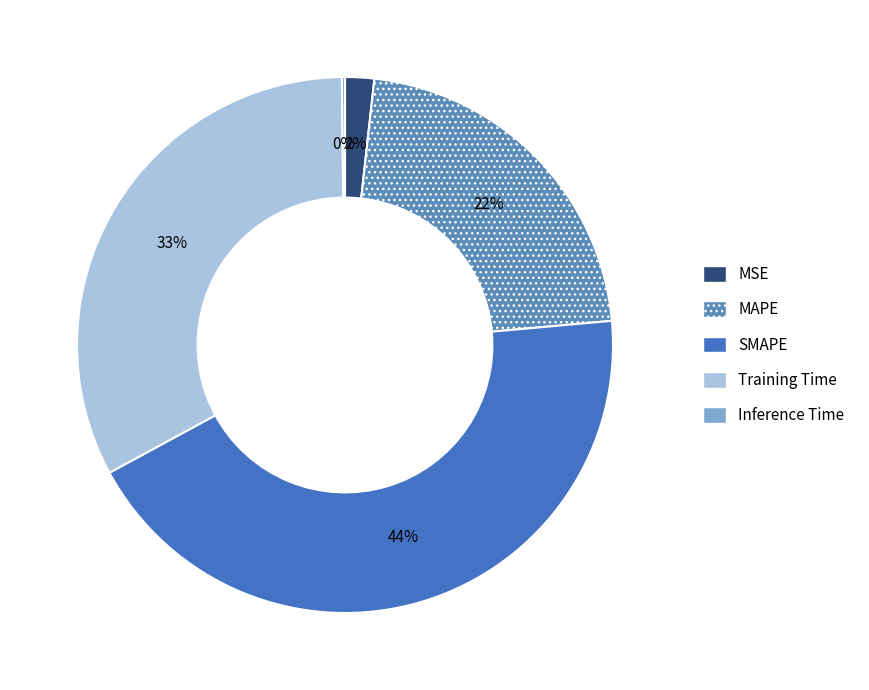

Is there a majority slice in this chart?

No